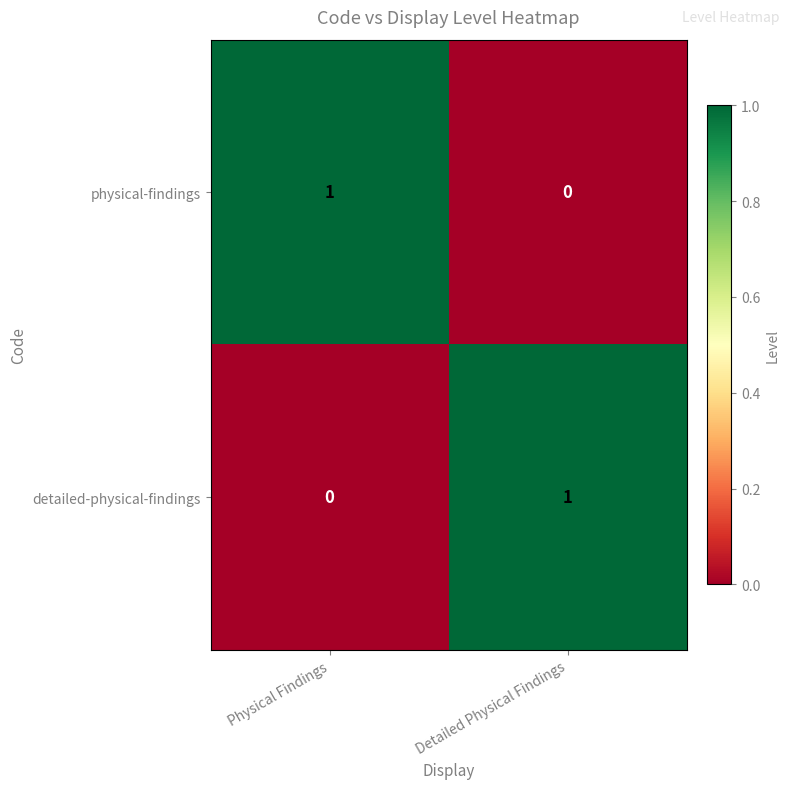

At which label does detailed-physical-findings reach its peak?

Detailed Physical Findings